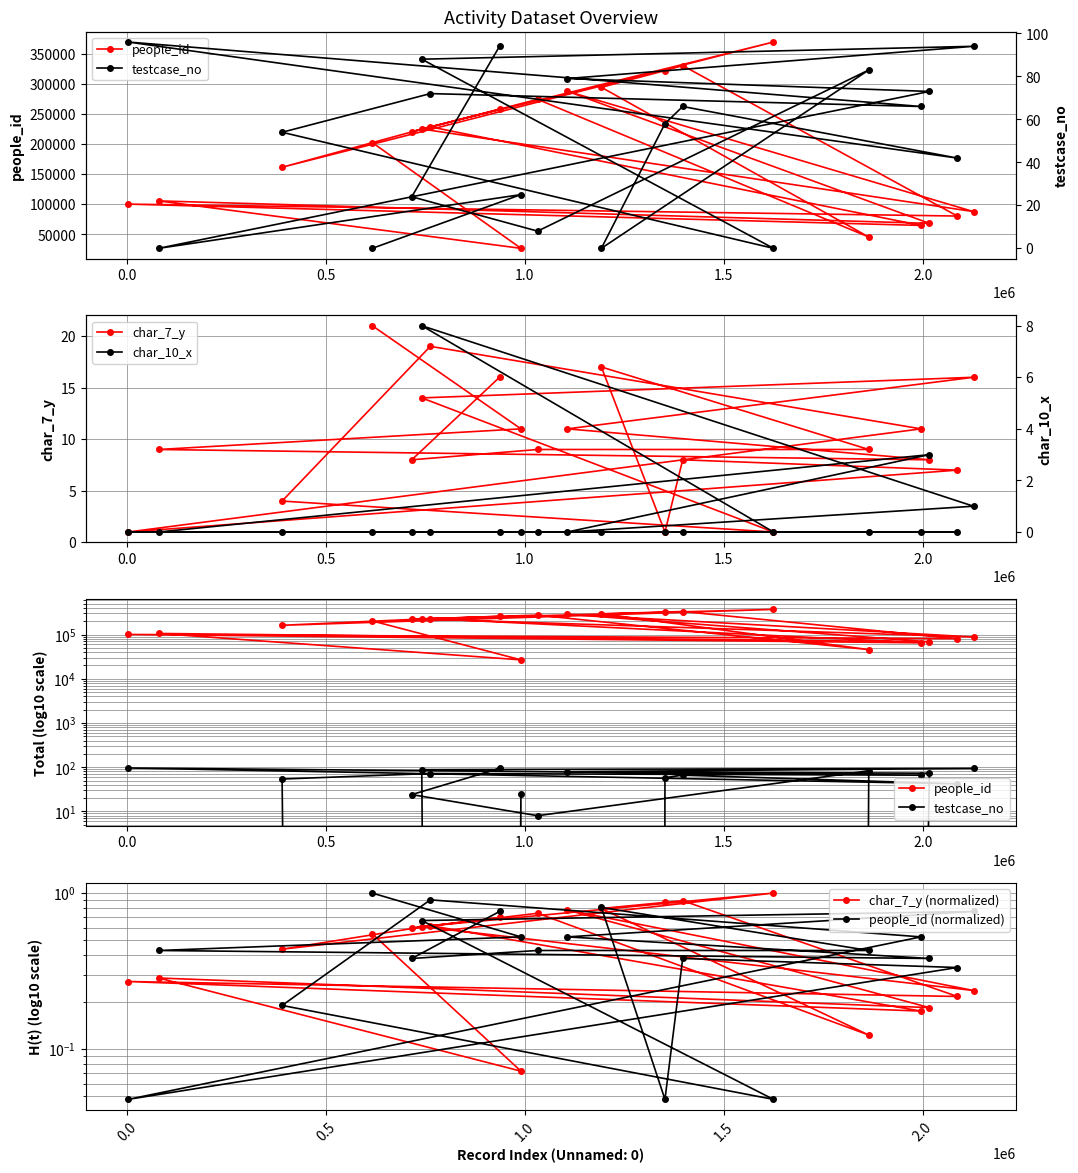

Count the number of categories in the chart.

20